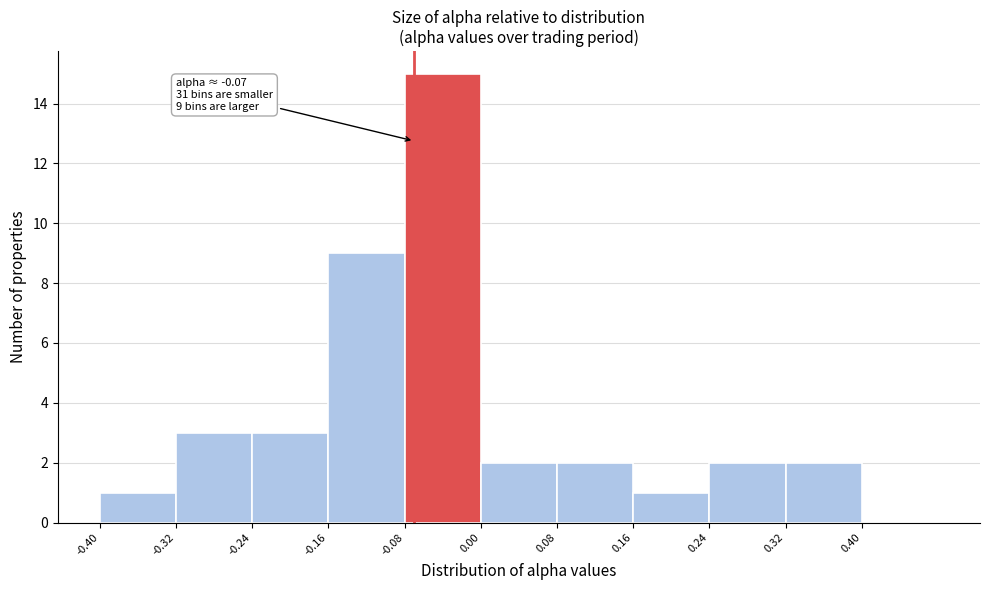

Which range on the x-axis has the tallest bar?

-0.08 to 0.00